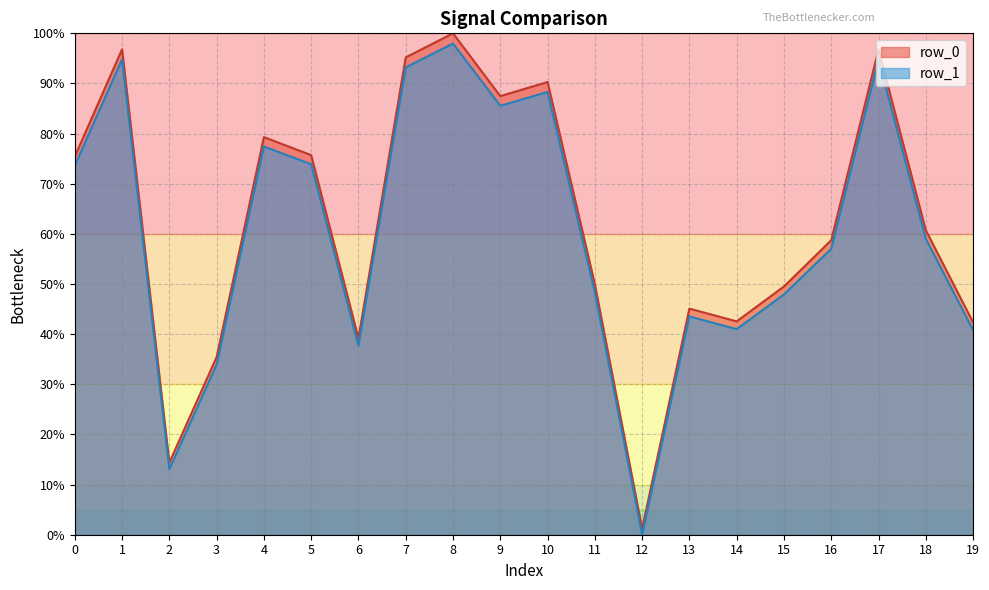

At which category is the sum across all series the highest?

8